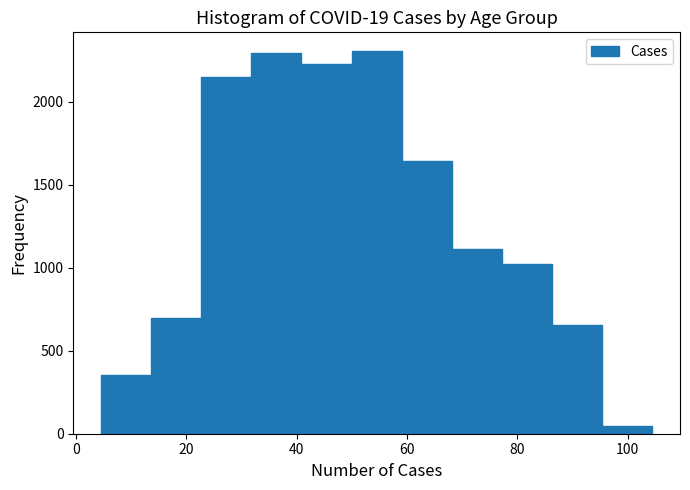

Reading left to right, list every bar in this chart as the range it spans on the x-axis followed by its height. Neither the bar edges nor the heights are printed on the chart, so give them approximately, as read against the axes.

4 to 14: 350
14 to 22: 700
22 to 32: 2150
32 to 40: 2300
40 to 50: 2250
50 to 60: 2300
60 to 68: 1650
68 to 78: 1100
78 to 86: 1000
86 to 96: 650
96 to 104: under 50